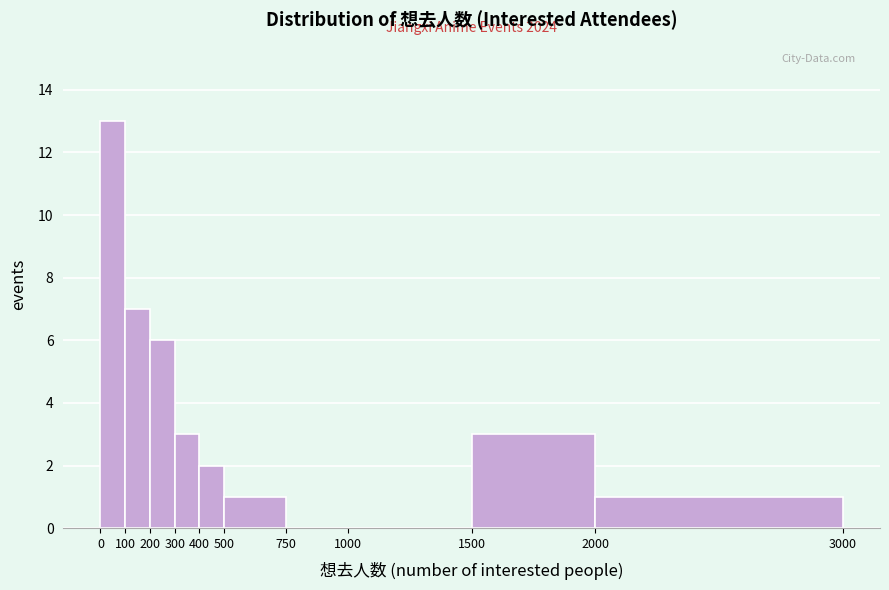

Over which range of the x-axis is the bar tallest?

0 to 100